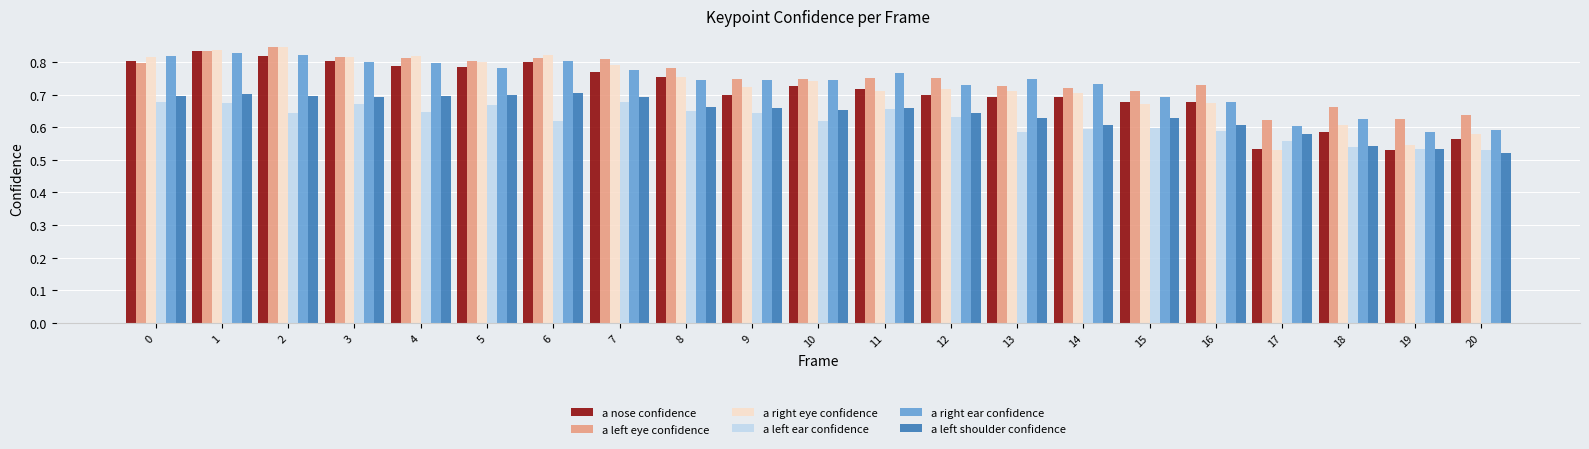

What is the sum of all a left eye confidence values?

15.7